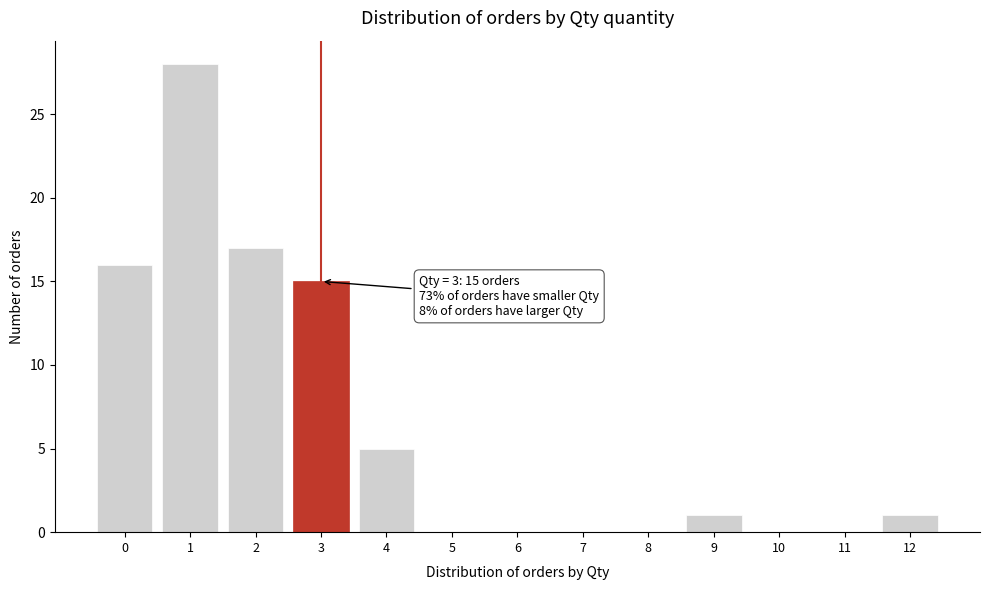

Over which range of the x-axis is the bar tallest?

0.5 to 1.5